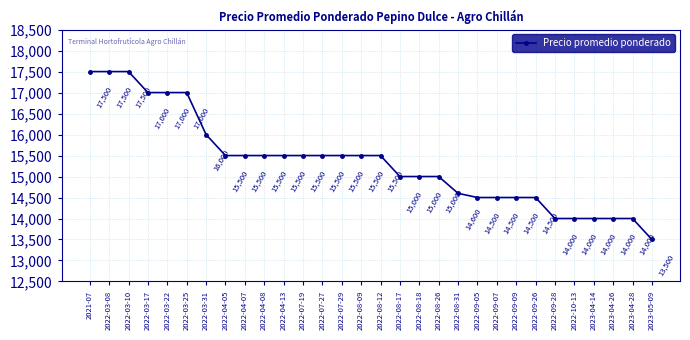

Does the chart display data point markers on the line(s)?

Yes